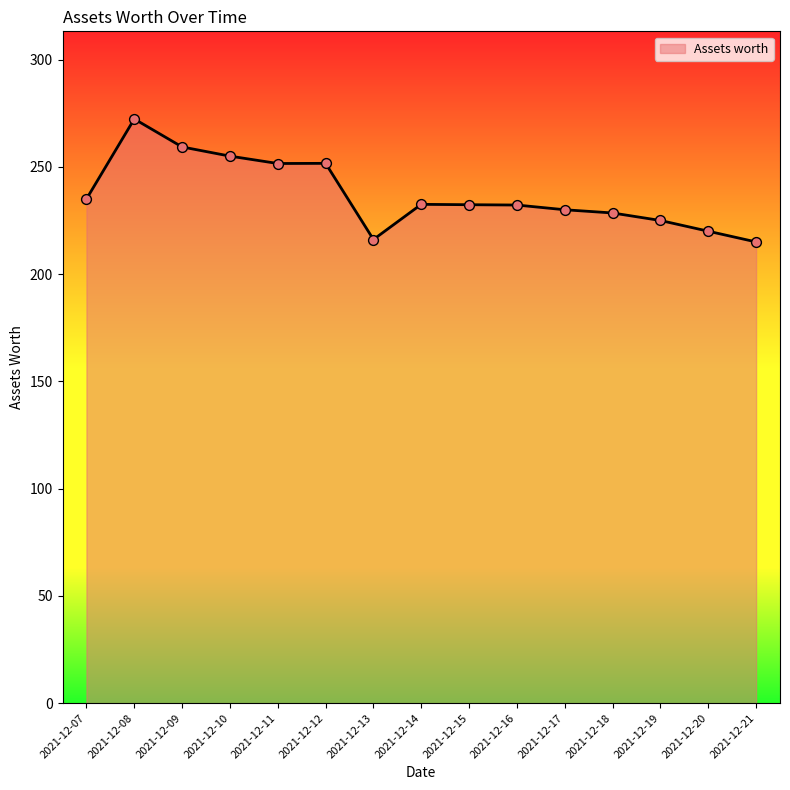

What is the ratio of the value at 2021-12-14 to the value at 2021-12-20?

1.1